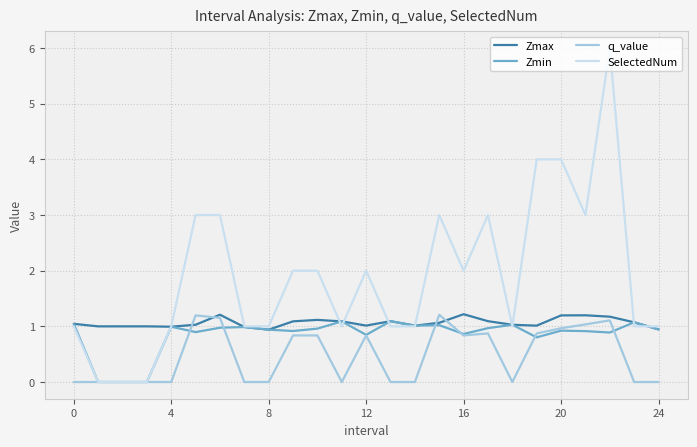

True or false: Zmax has more than 0 interior local peaks.

True